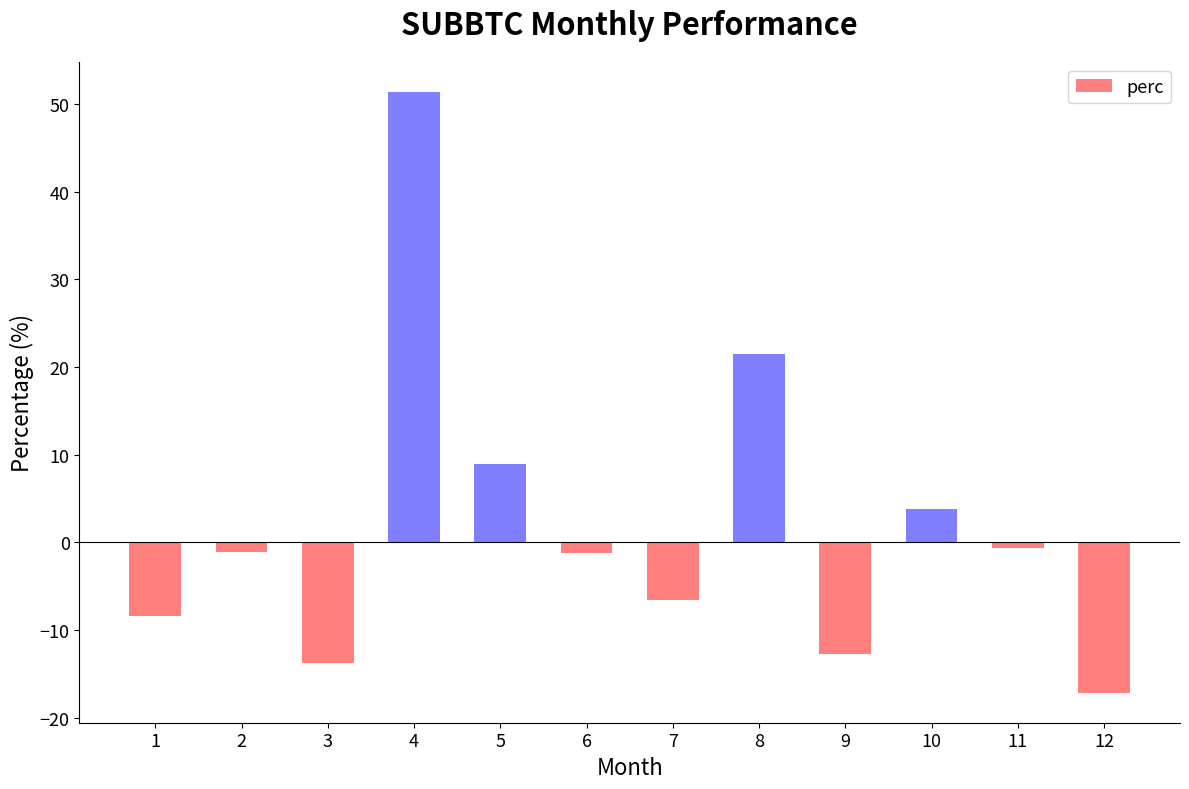

What is the change in value from 3 to 10?

+17.5